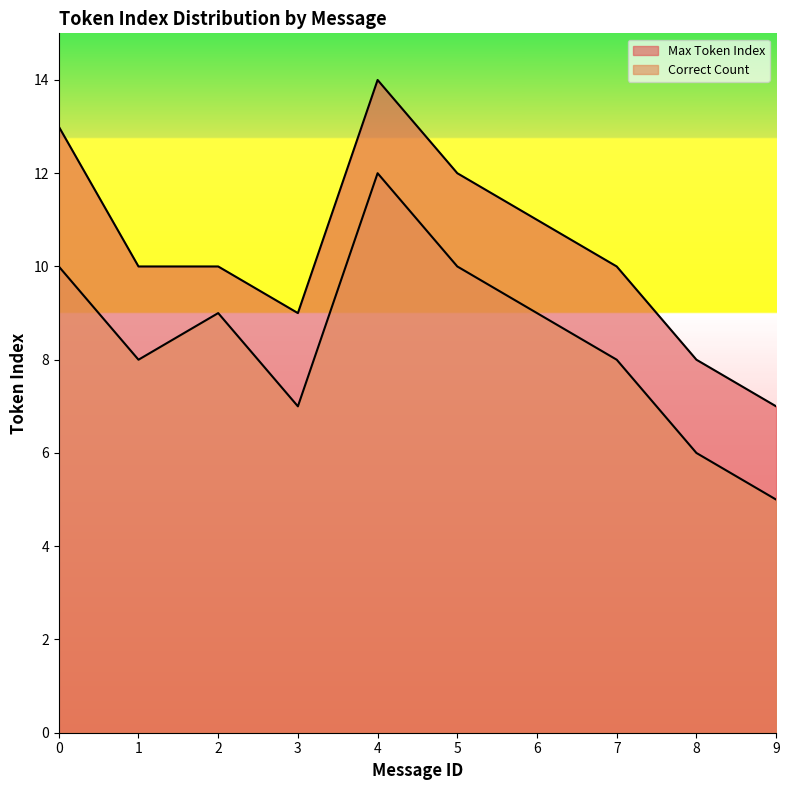

At which label is Correct Count closest to 8?

1